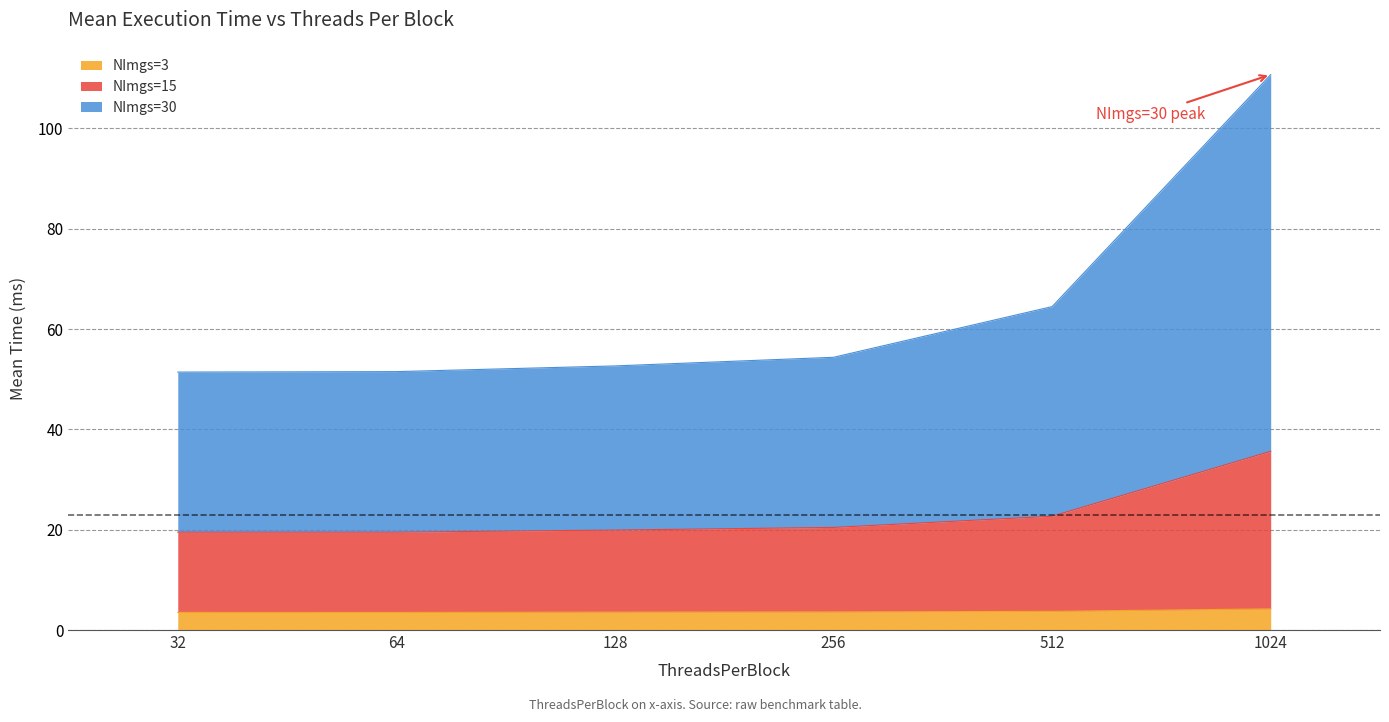

Rank the series by their average value, from highest to lowest.

NImgs=30, NImgs=15, NImgs=3